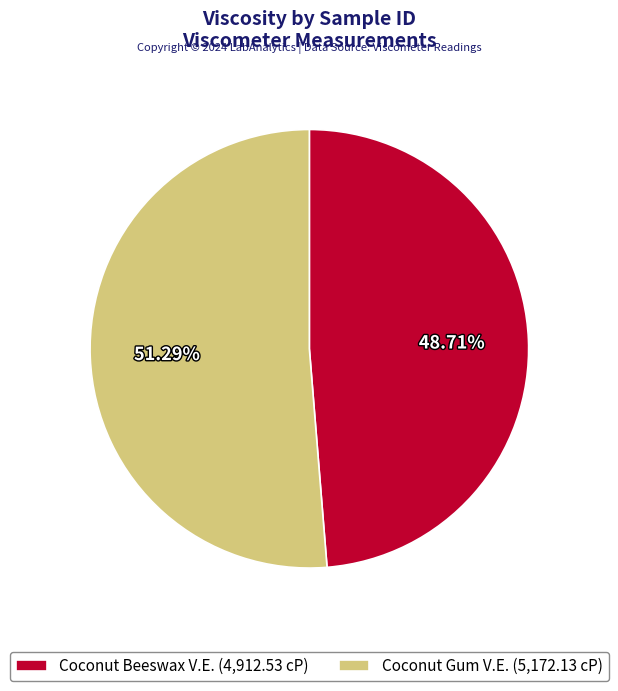

Which category has the biggest portion of the pie?

Coconut Gum V.E.